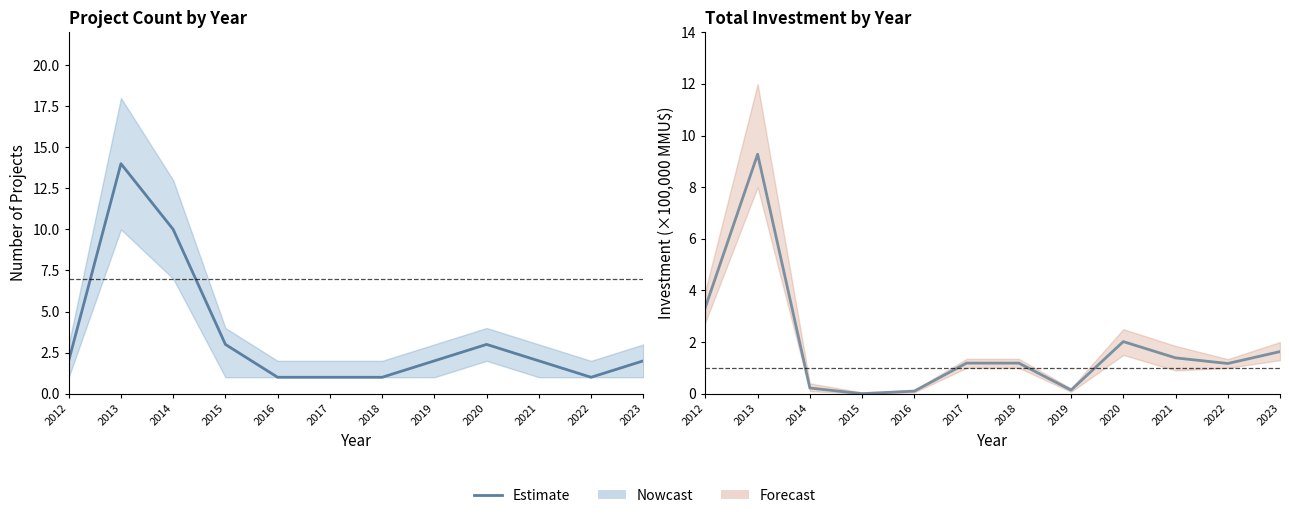

At which category is the sum across all series the highest?

2013